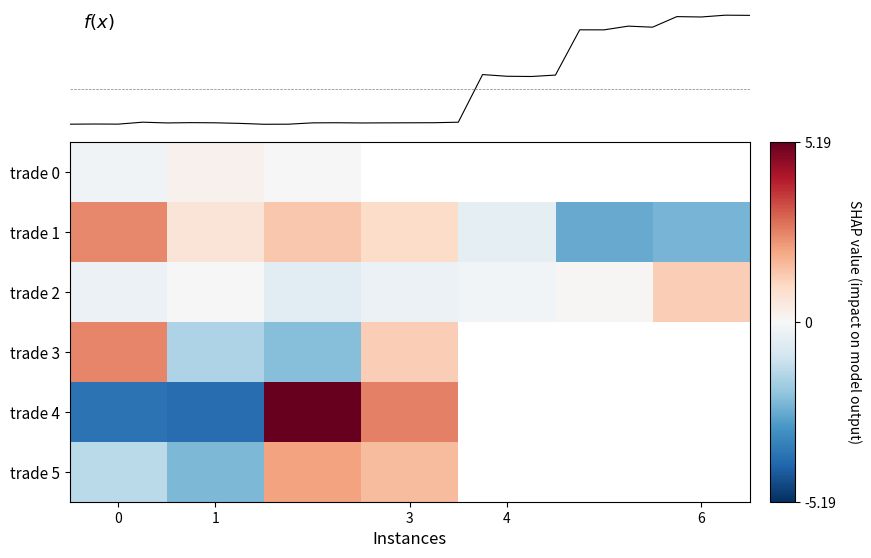

How many negative values does the trade 5 series have?

2